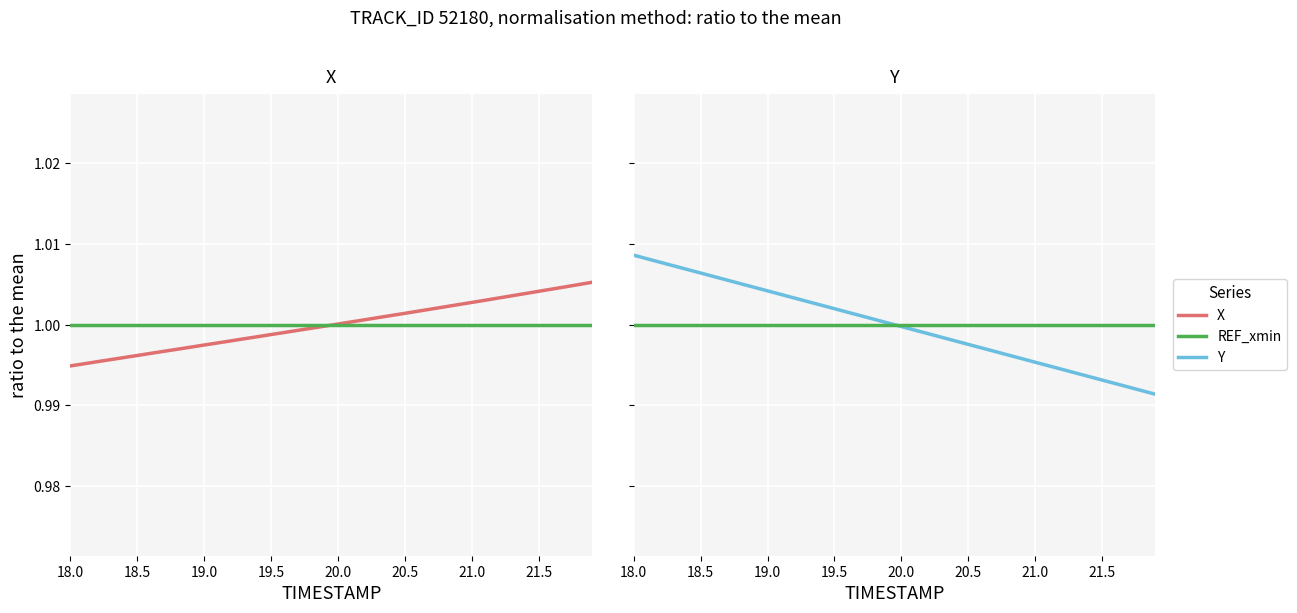

What is the average value of the REF_xmin series?

1.0